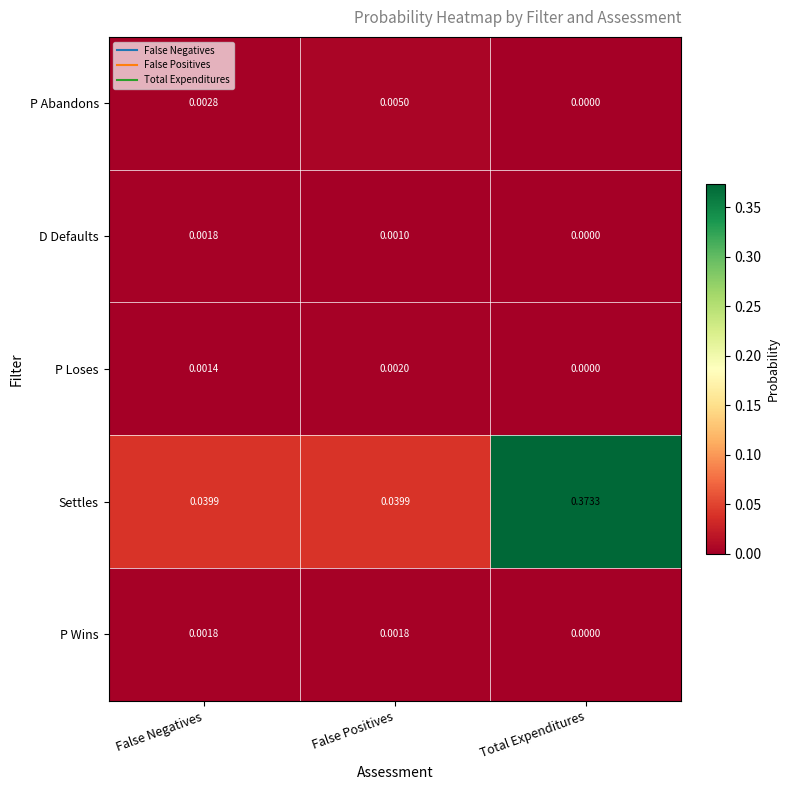

Which series has the largest total across all categories?

Settles